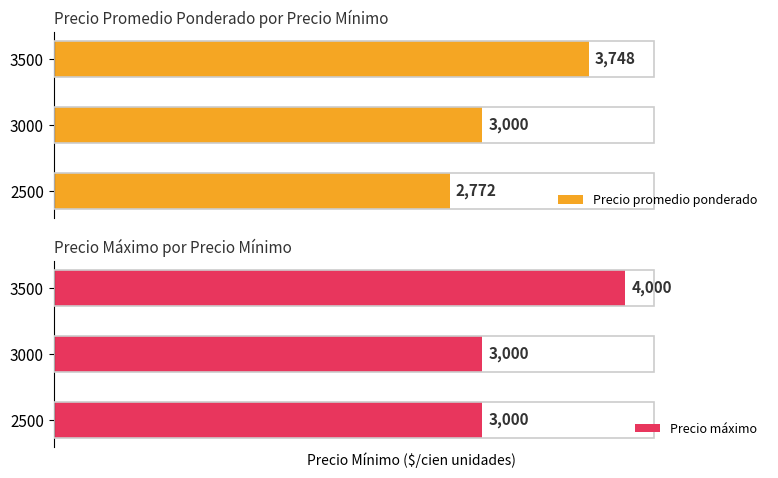

What is the value of the Precio máximo bar at the 2nd from the left?

3000